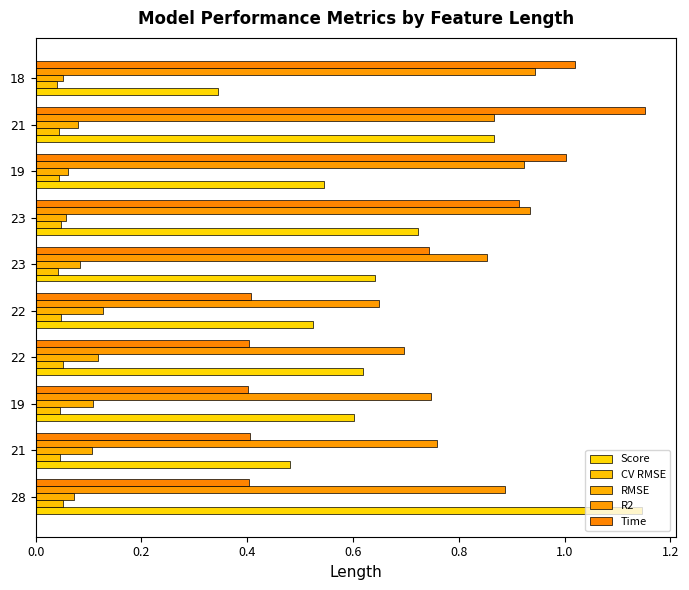

What is the difference between the maximum and minimum values in the R2 series?

0.3